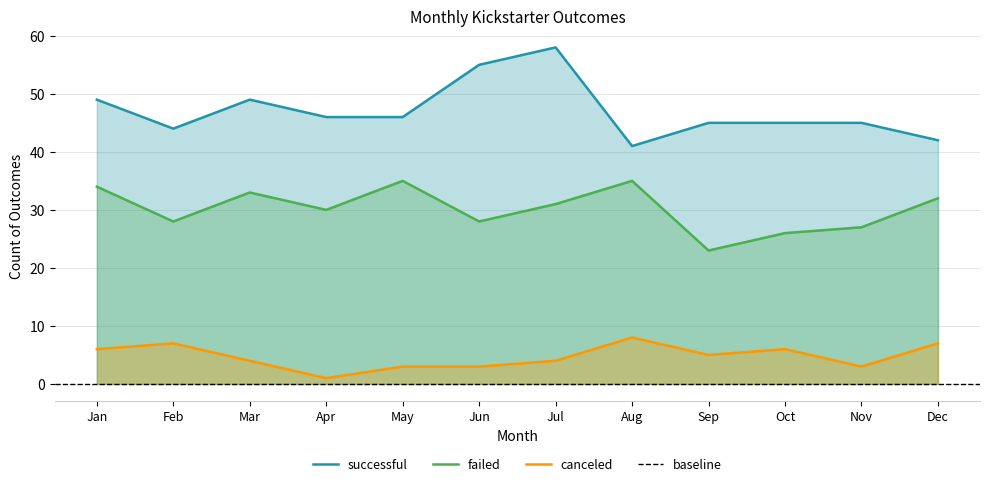

Between Jan and Oct, which series saw the biggest shift?

failed